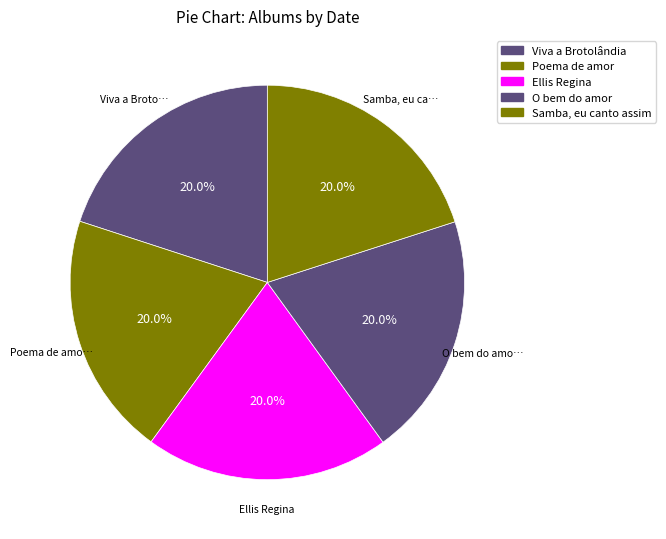

Which has a higher value, Poema de amor or Viva a Brotolândia?

Poema de amor